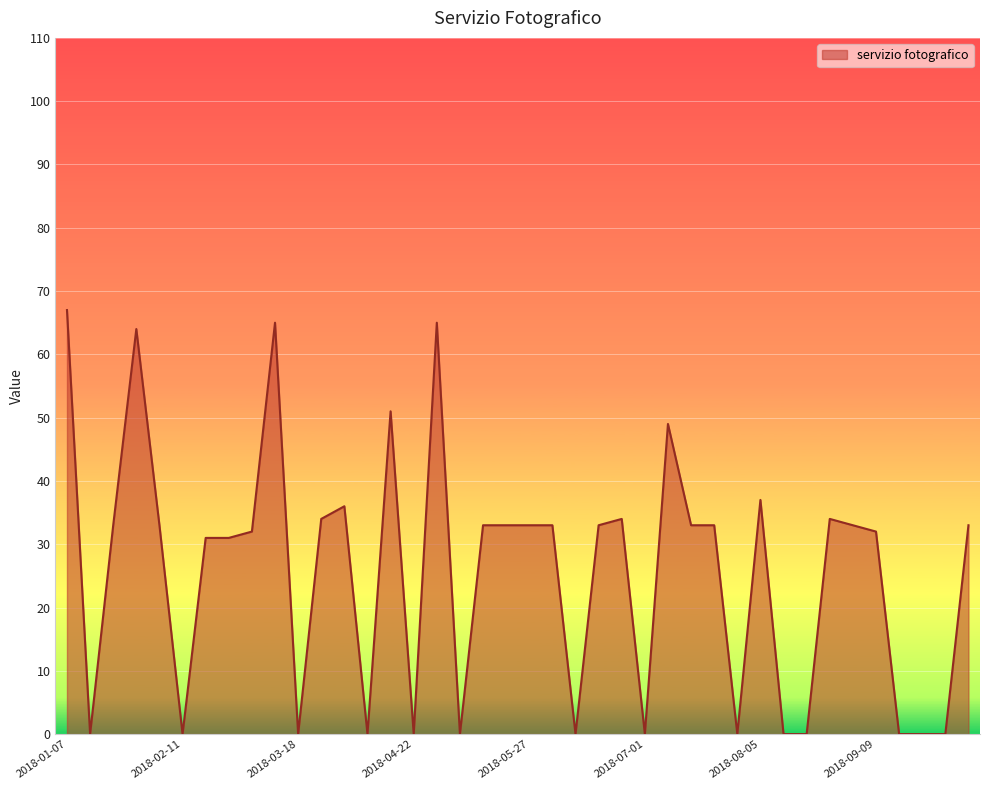

What is the difference between the maximum and minimum values?

67